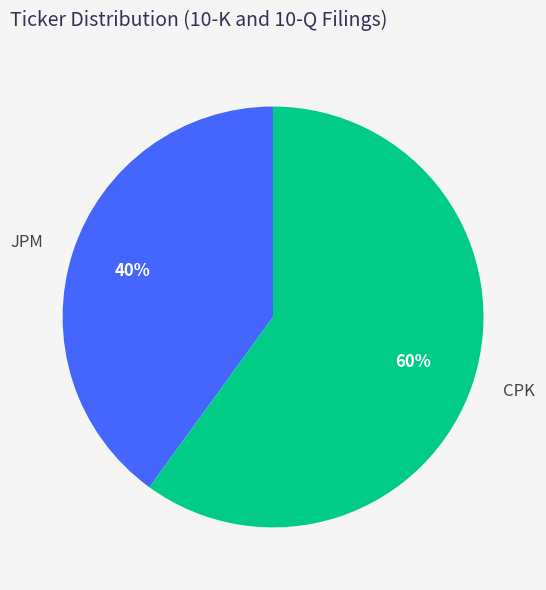

What is the ratio of the value at JPM to the value at CPK?

0.7